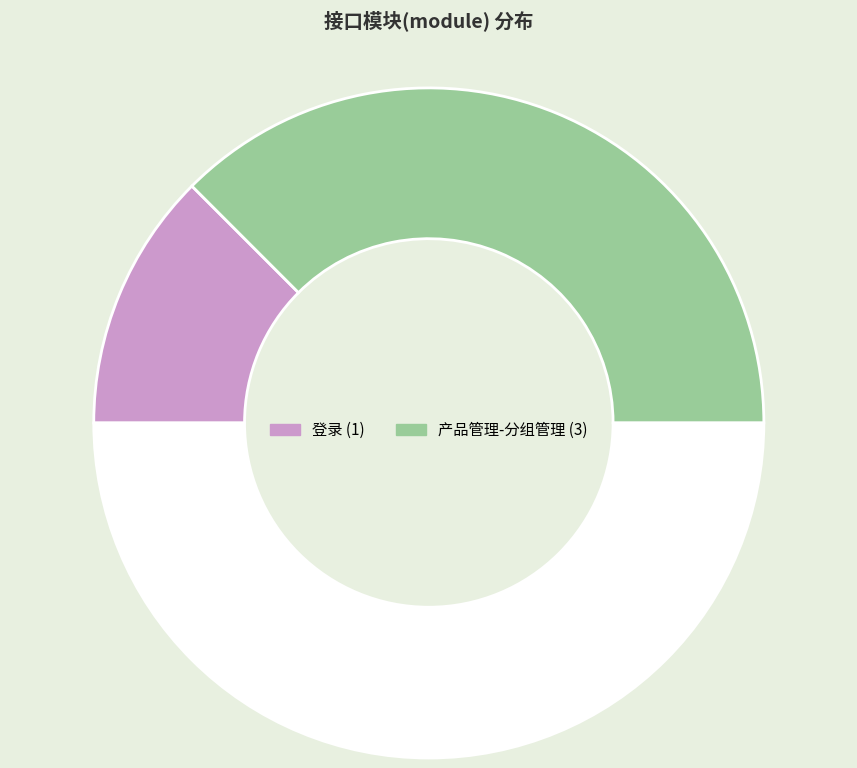

Which slice is the largest?

产品管理-分组管理